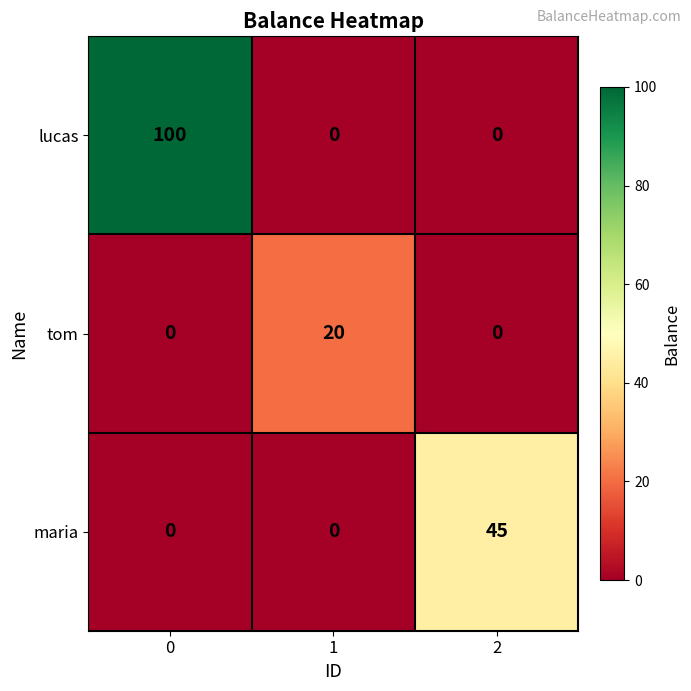

Reading left to right, what are all the values shown in this chart?

lucas: 100	0	0
tom: 0	20	0
maria: 0	0	45